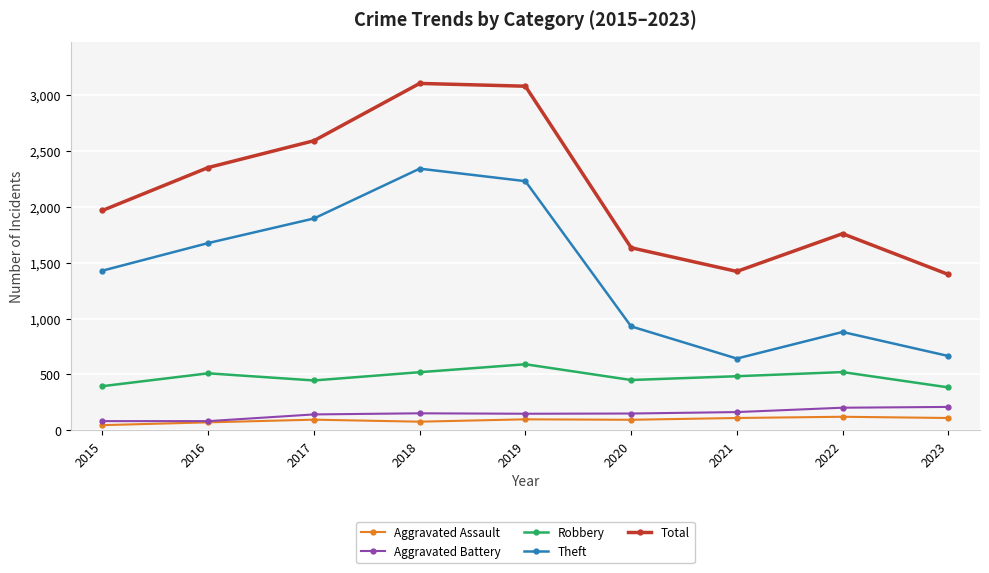

What is the minimum value for Aggravated Battery?

82